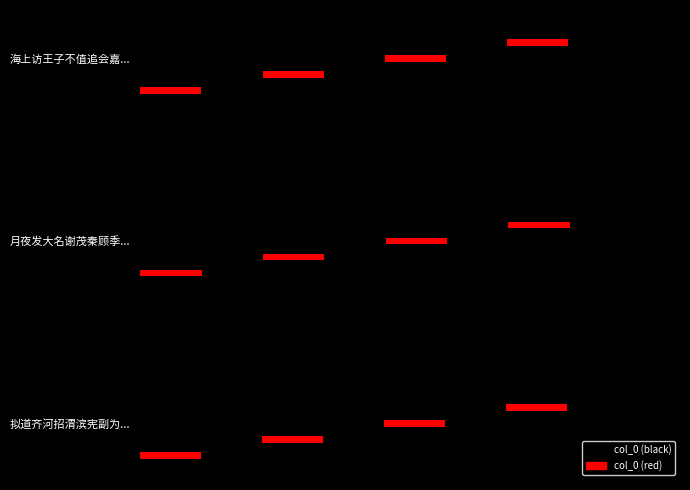

What is the minimum value shown in the chart?

535108